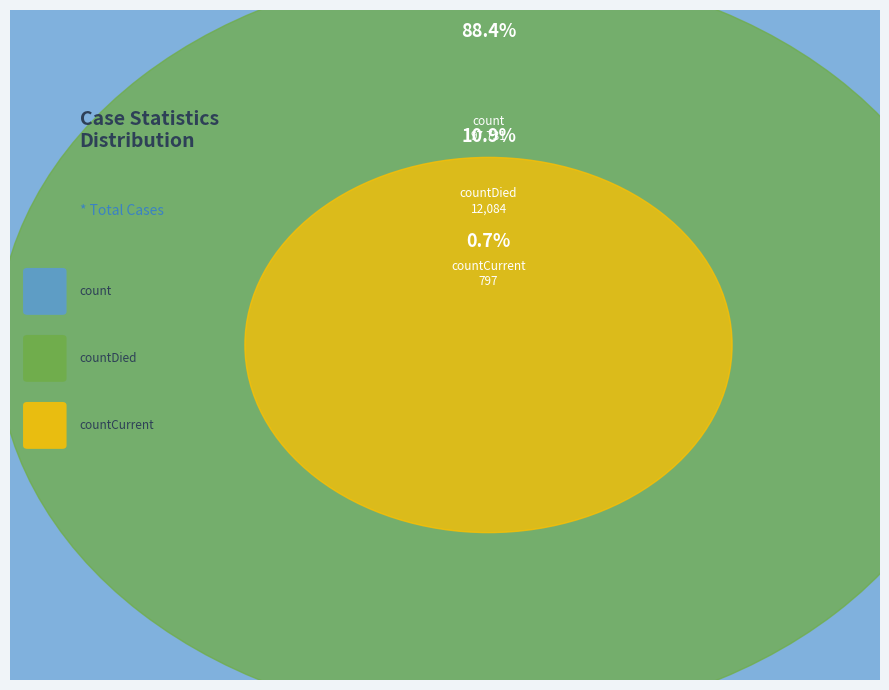

The countCurrent slice represents 6% of the pie. True or false?

False